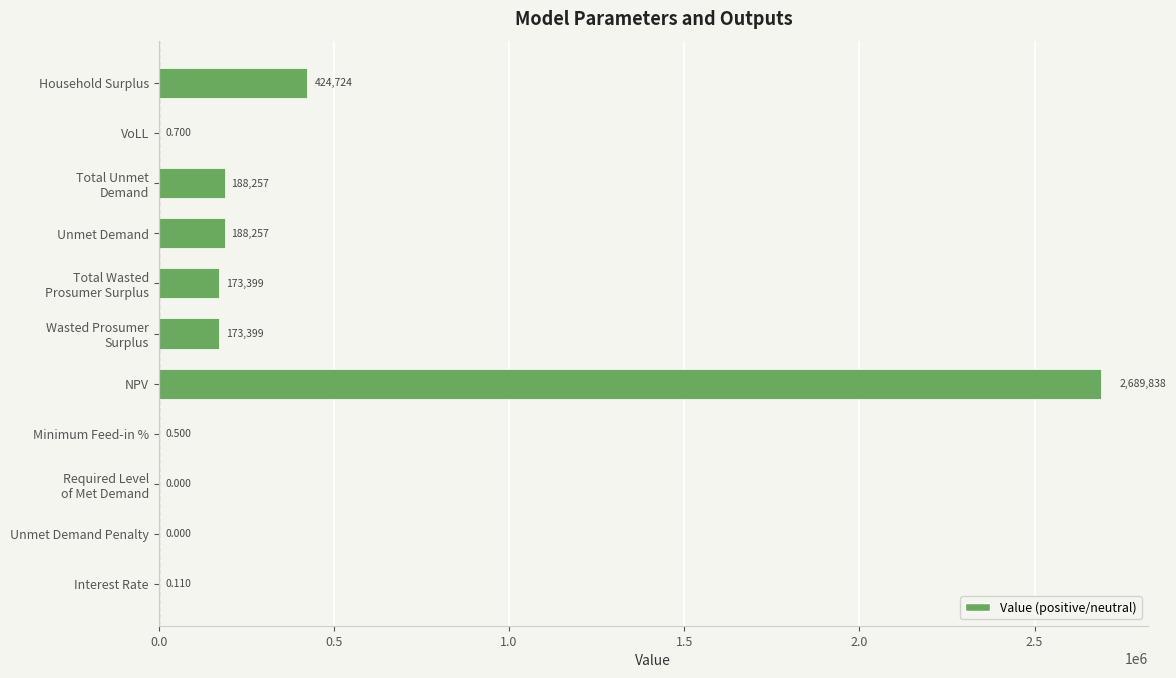

Between NPV and Unmet Demand, which is larger?

NPV